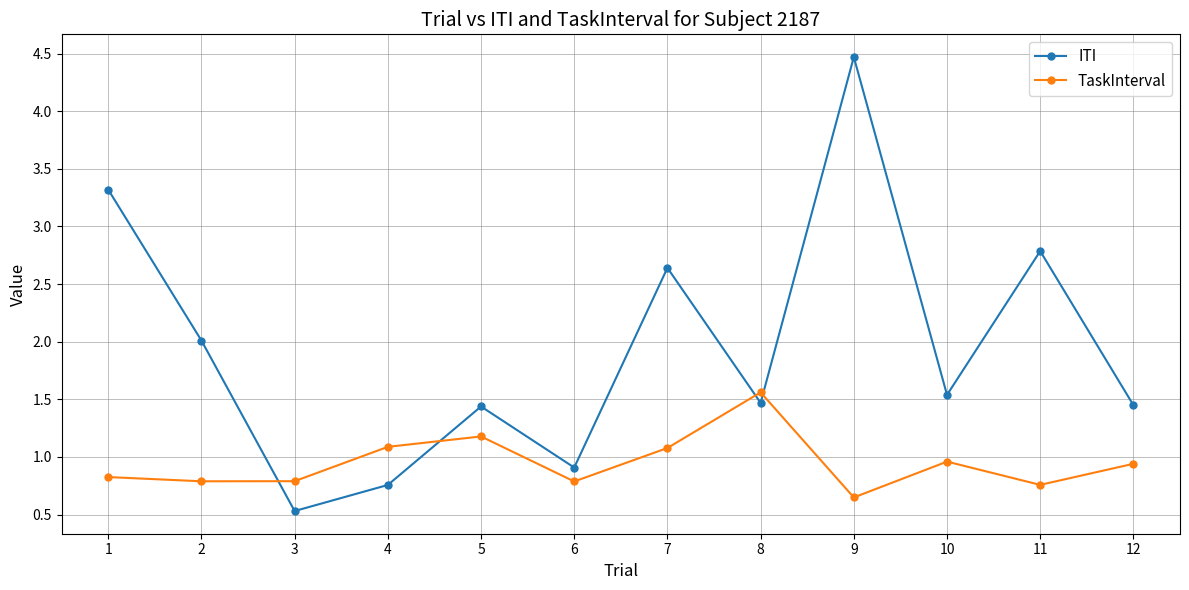

How many values in the ITI series are below 1?

3